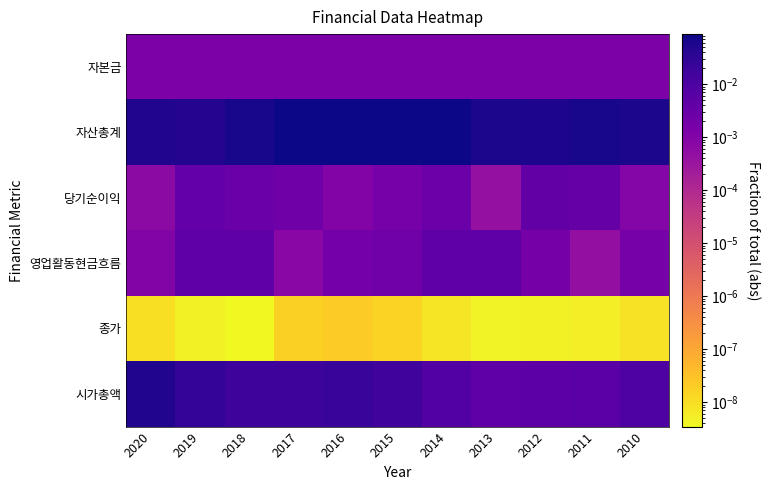

Which series has the largest total across all categories?

자산총계